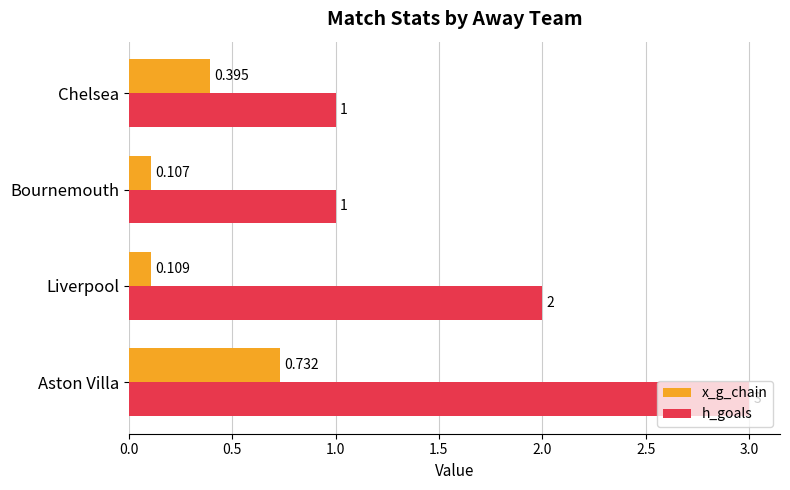

What is the greatest value displayed?

3.0